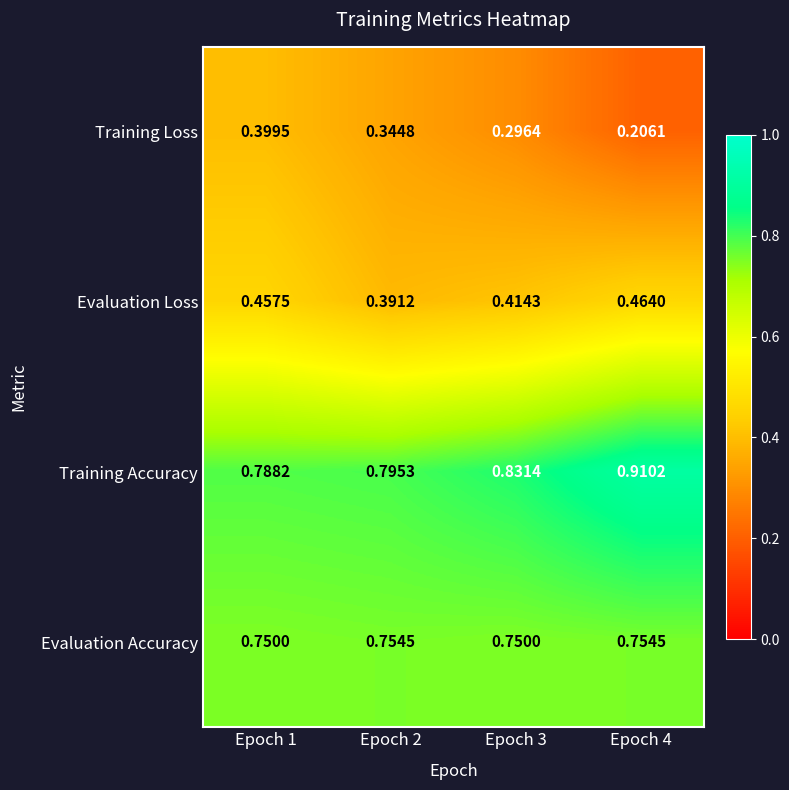

Is the value of Evaluation Loss at Epoch 1 greater than the value of Evaluation Accuracy at Epoch 1?

No